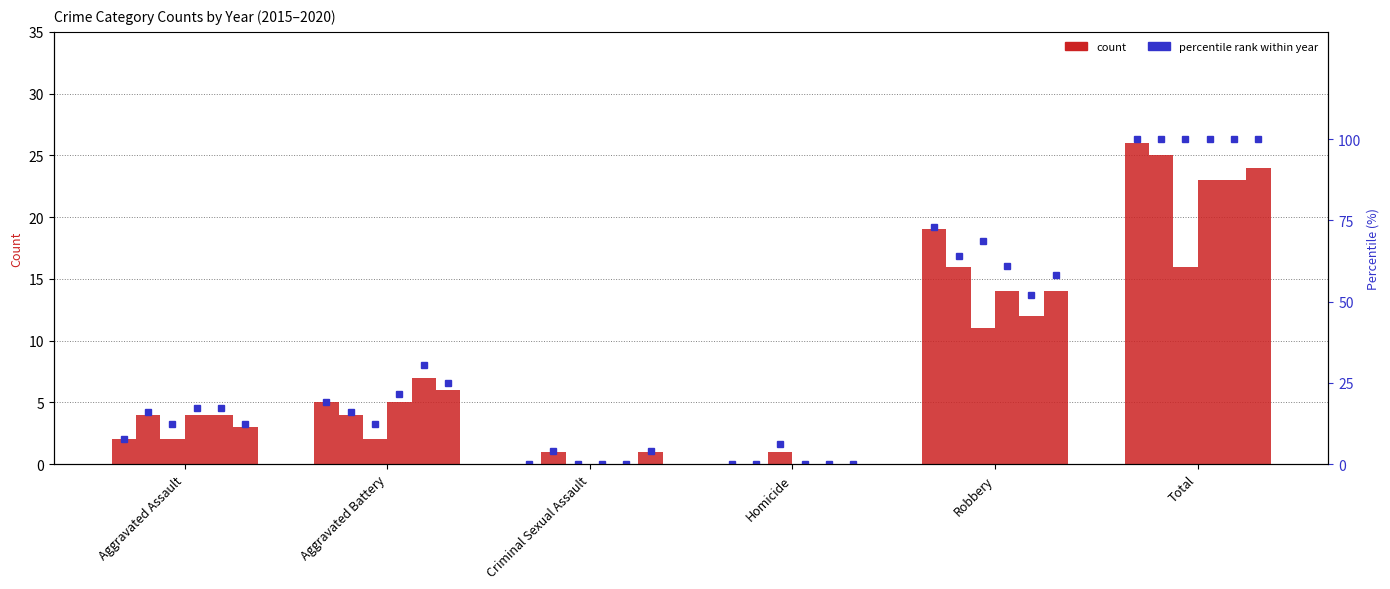

At which label does 2017 reach its peak?

Total